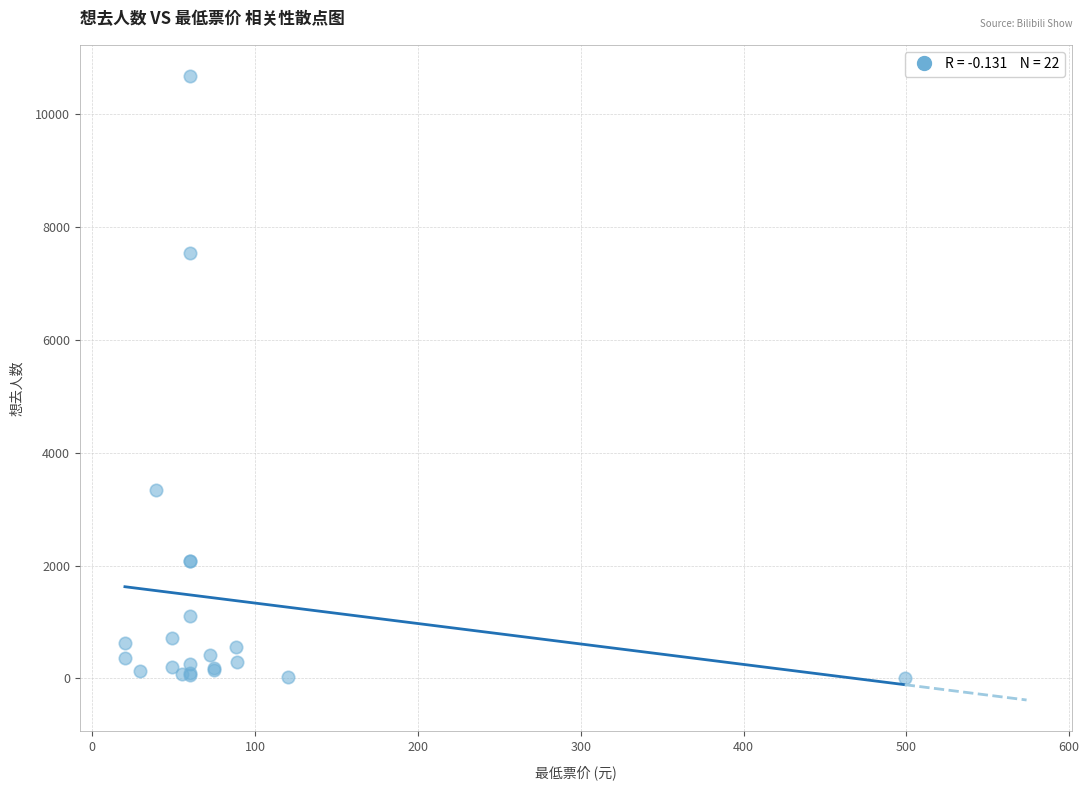

What Y value in the scatter plot is closest to 5339?

3334